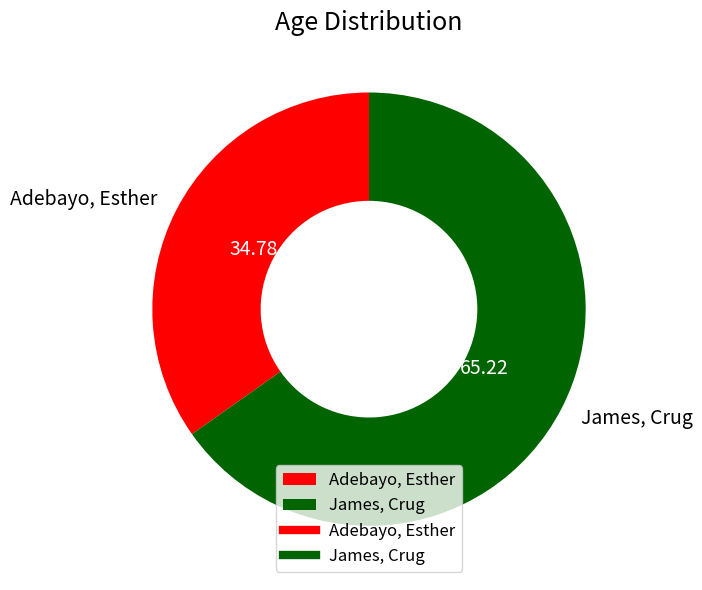

Is it true that Adebayo, Esther is 35% of the pie?

True